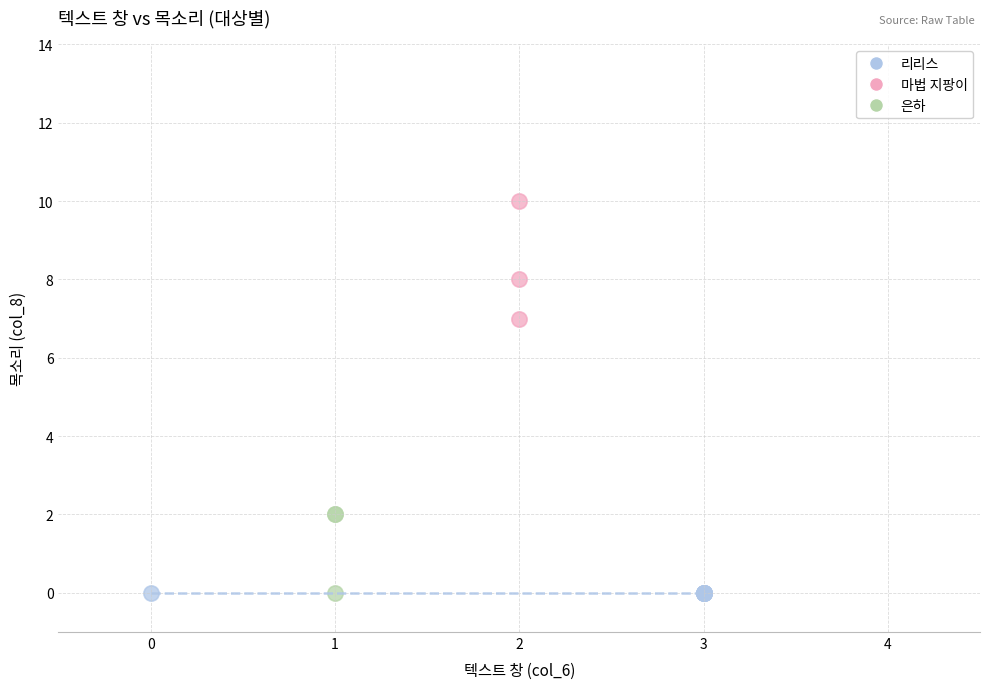

Which series contains the highest Y value?

마법 지팡이